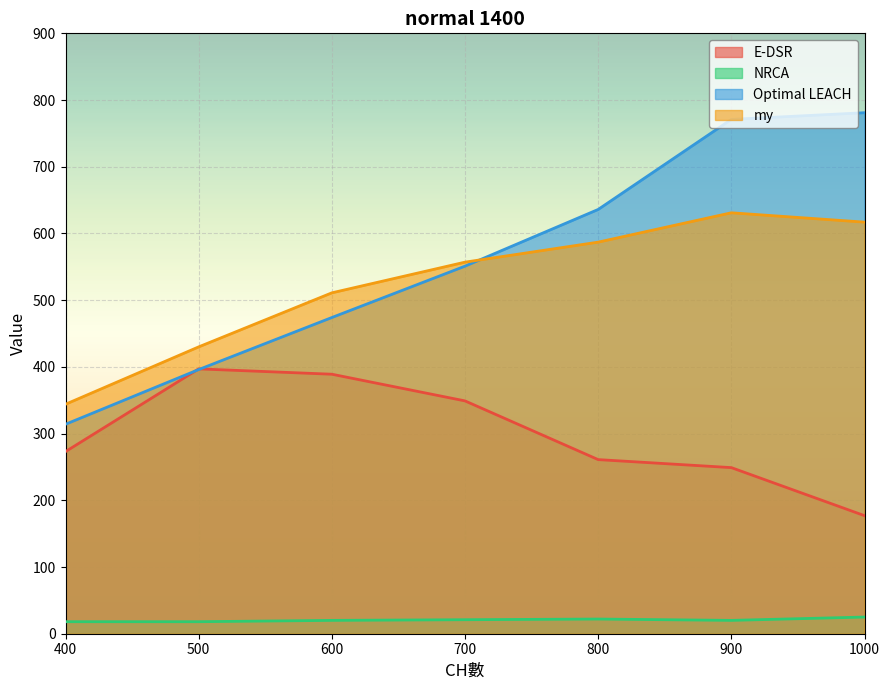

The NRCA series shows 22 at 800. True or false?

True